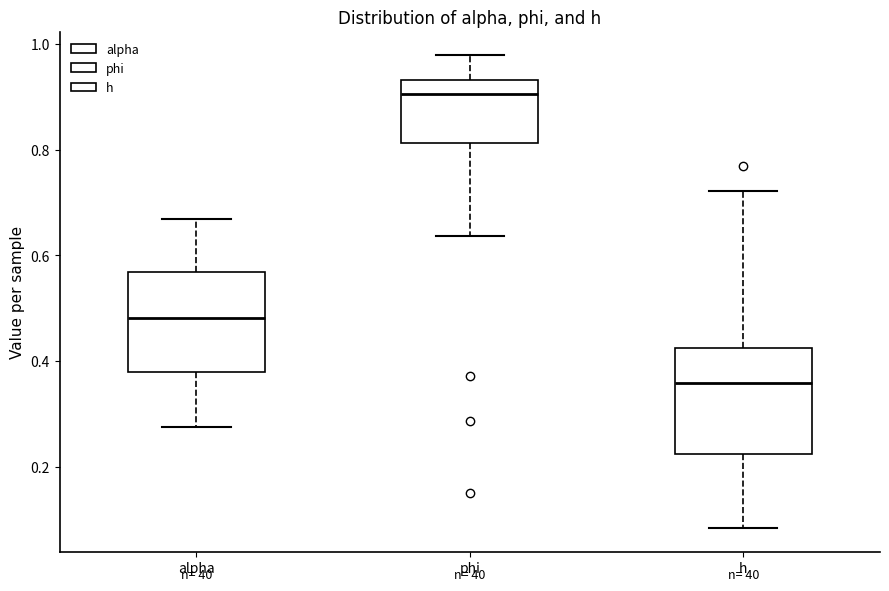

Reading left to right, read every box against the y-axis: the position of its median line, the range the box covers, and the ends of its whiskers. The values are not printed on the chart, so give them approximately, as read against the axis.

alpha: median 0.48, box 0.38 to 0.56, whiskers 0.28 to 0.66
phi: median 0.90, box 0.82 to 0.94, whiskers 0.64 to 0.98
h: median 0.36, box 0.22 to 0.42, whiskers 0.08 to 0.72